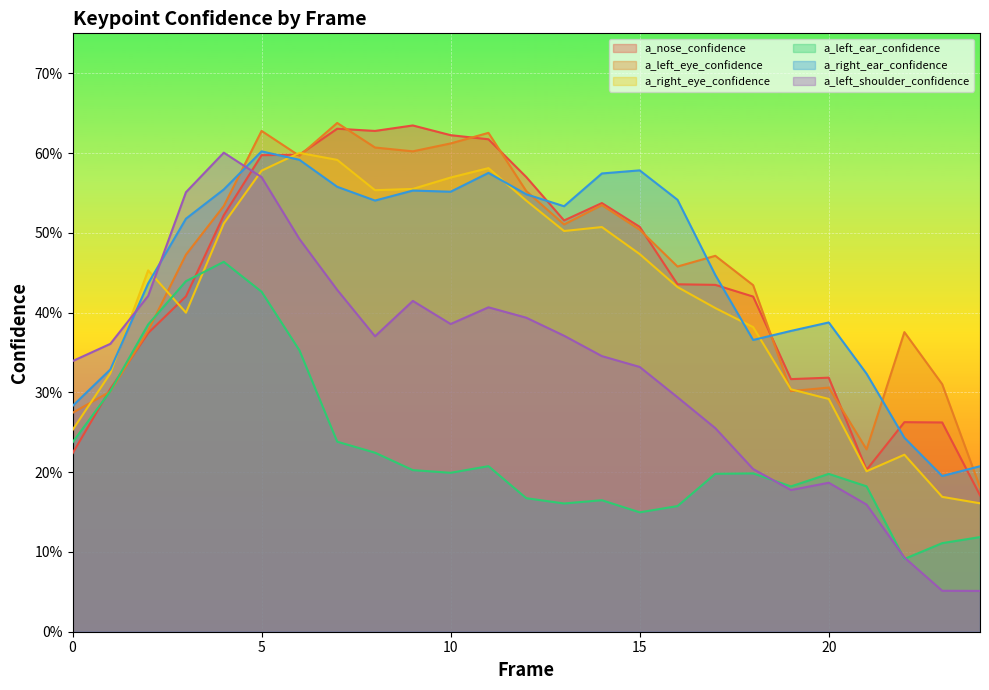

Does the chart display data point markers on the line(s)?

No